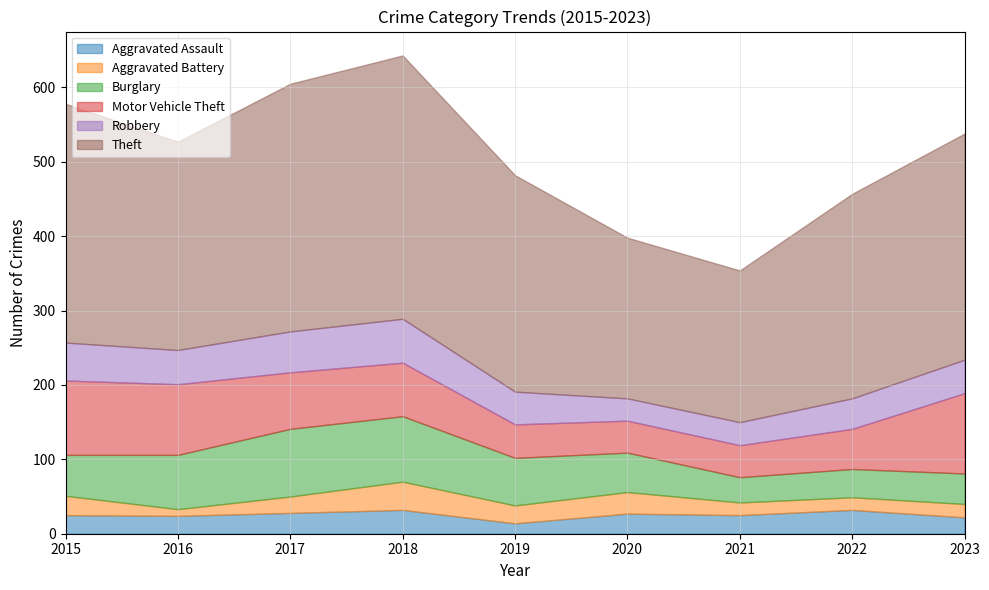

The Theft series shows 83 at 2021. True or false?

False